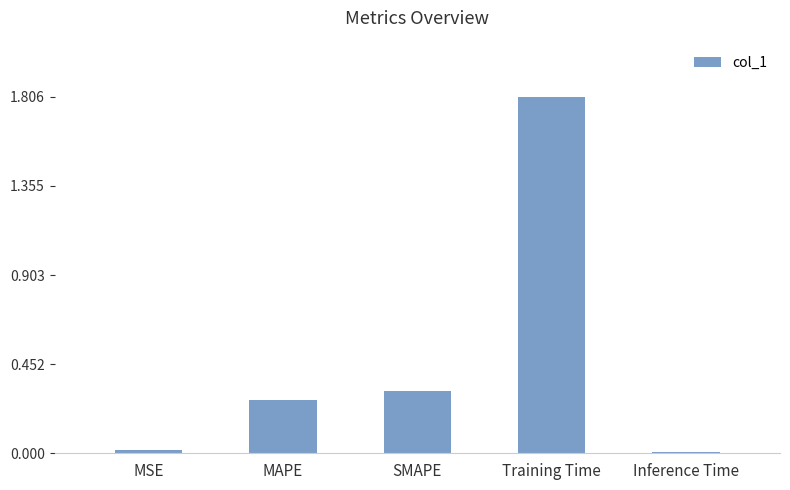

What is the label of the 1st bar from the right?

Inference Time